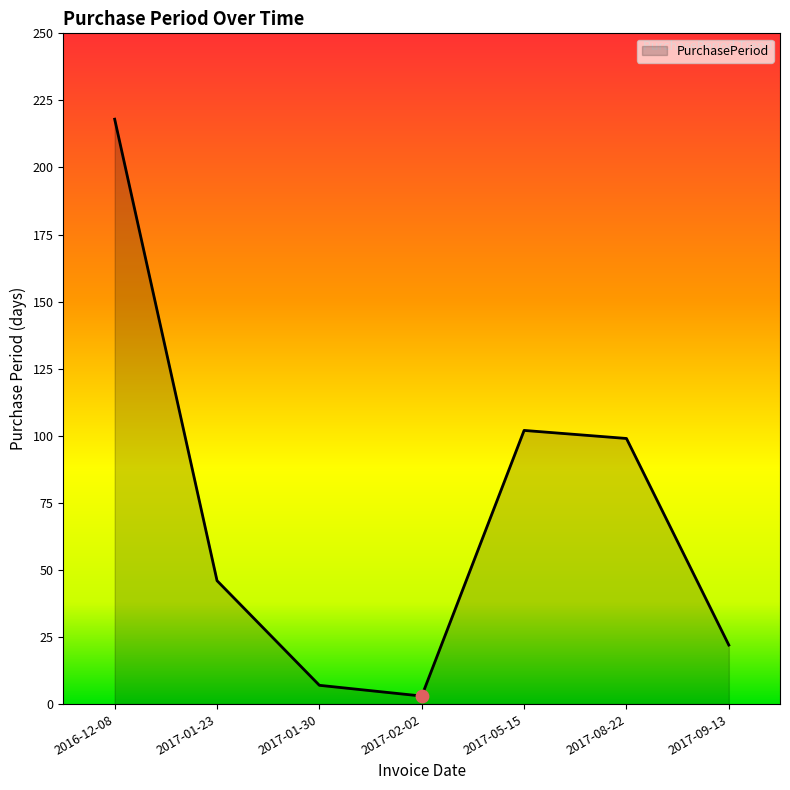

Between 2016-12-08 and 2017-08-22, which is larger?

2016-12-08